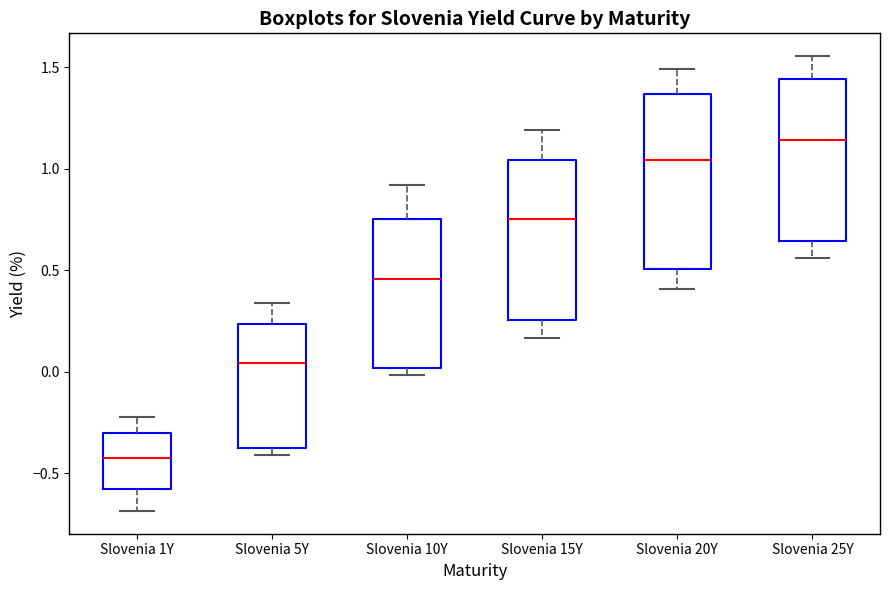

Reading left to right, transcribe this box plot: for each box, give where its median line is, the range the box spans, and where its two whiskers end, as read against the y-axis. The values are not printed on the chart, so give them approximately, as read against the axis.

Slovenia 1Y: median -0.40, box -0.60 to -0.30, whiskers -0.70 to -0.20
Slovenia 5Y: median 0.05, box -0.40 to 0.25, whiskers -0.40 (just below the box's lower edge) to 0.35
Slovenia 10Y: median 0.45, box 0.00 to 0.75, whiskers 0.00 (just below the box's lower edge) to 0.90
Slovenia 15Y: median 0.75, box 0.25 to 1.05, whiskers 0.15 to 1.20
Slovenia 20Y: median 1.05, box 0.50 to 1.35, whiskers 0.40 to 1.50
Slovenia 25Y: median 1.15, box 0.65 to 1.45, whiskers 0.55 to 1.55